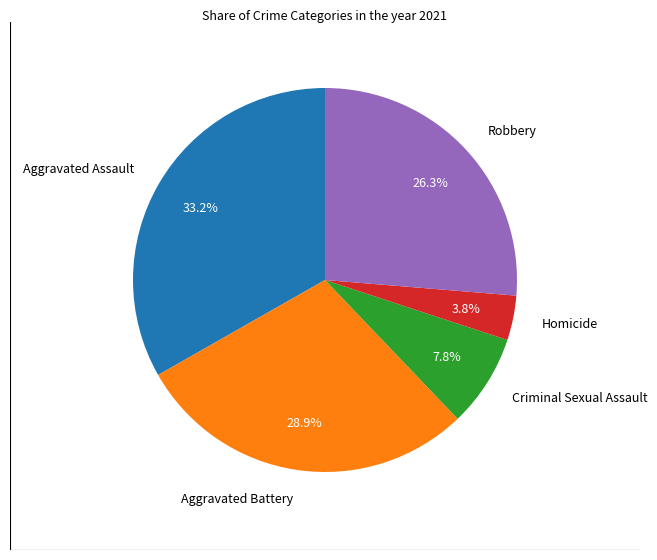

Combined, do Aggravated Assault and Aggravated Battery account for over 50%?

Yes